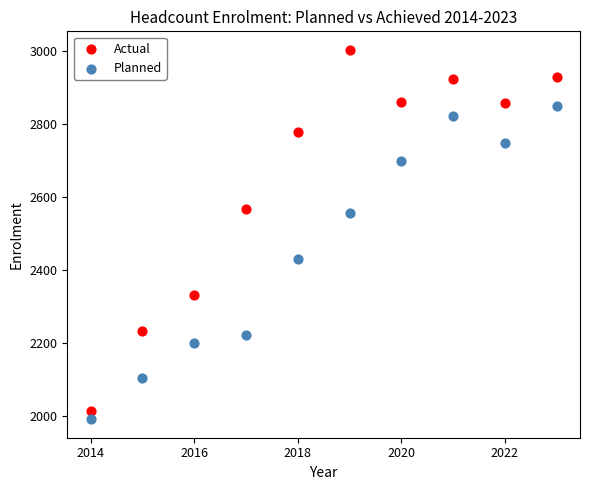

Which series reaches the minimum Y coordinate?

Planned